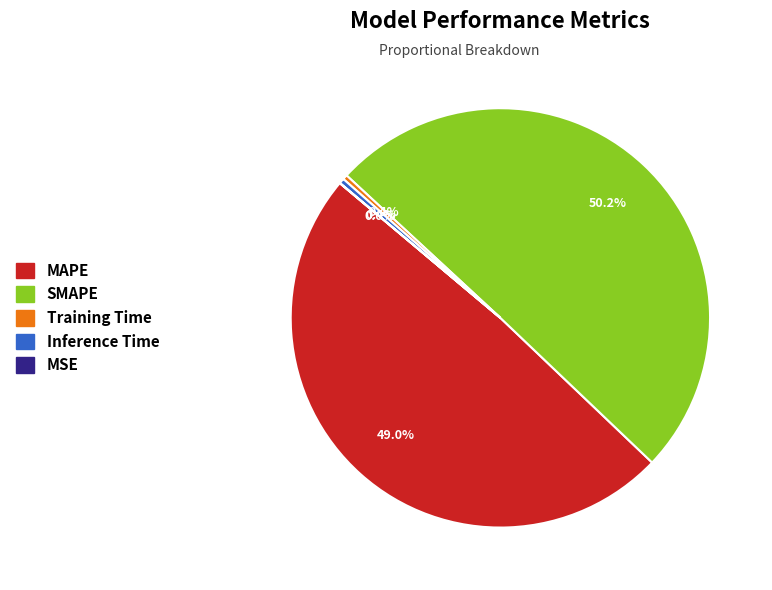

True or false: Training Time accounts for 8% of the total.

False